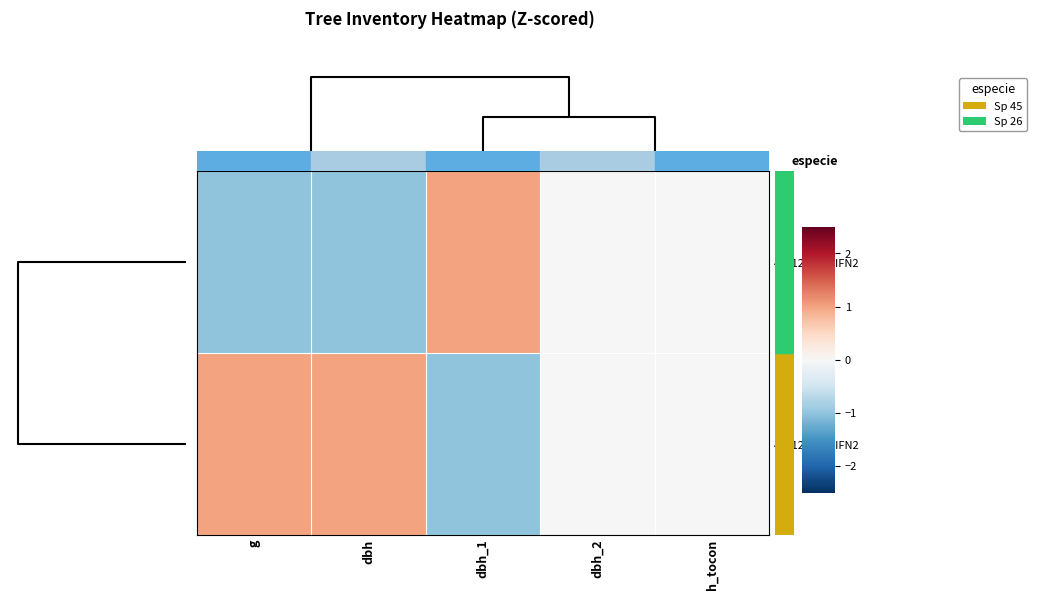

Rank the series by their average value, from lowest to highest.

45_1219_1_IFN2, 45_1219_2_IFN2